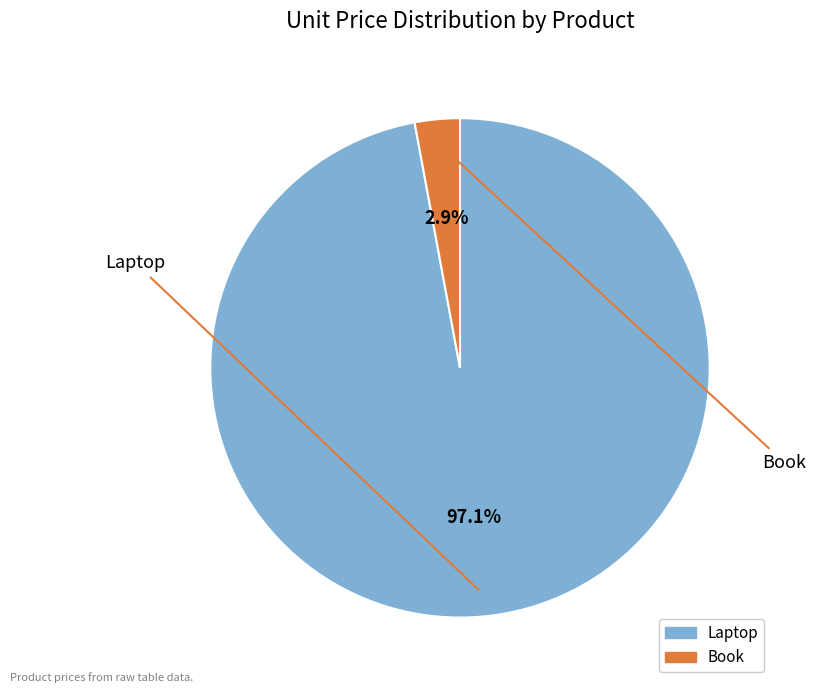

True or false: Laptop accounts for 84% of the total.

False